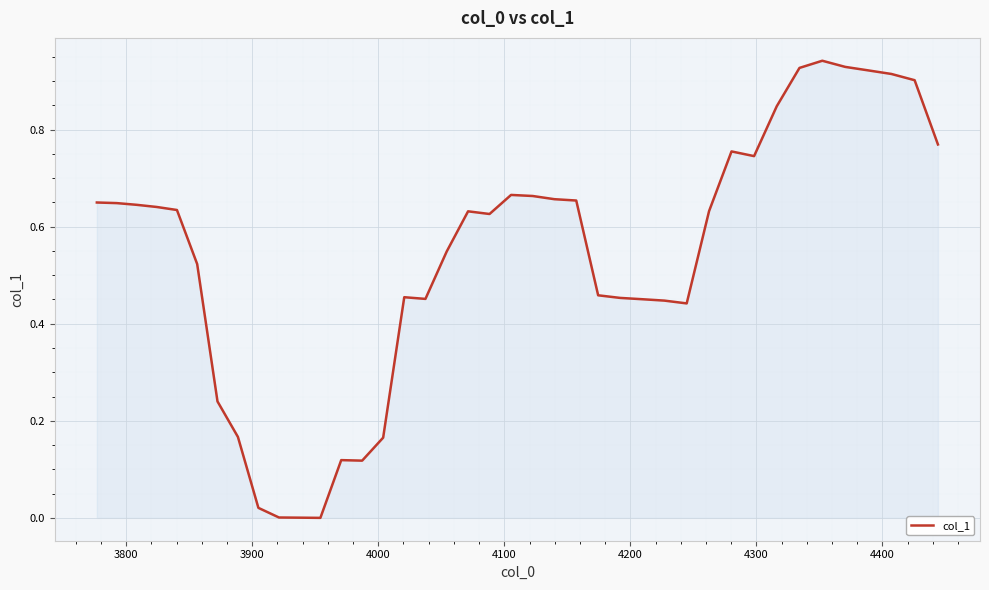

How many lines are shown in the chart?

1